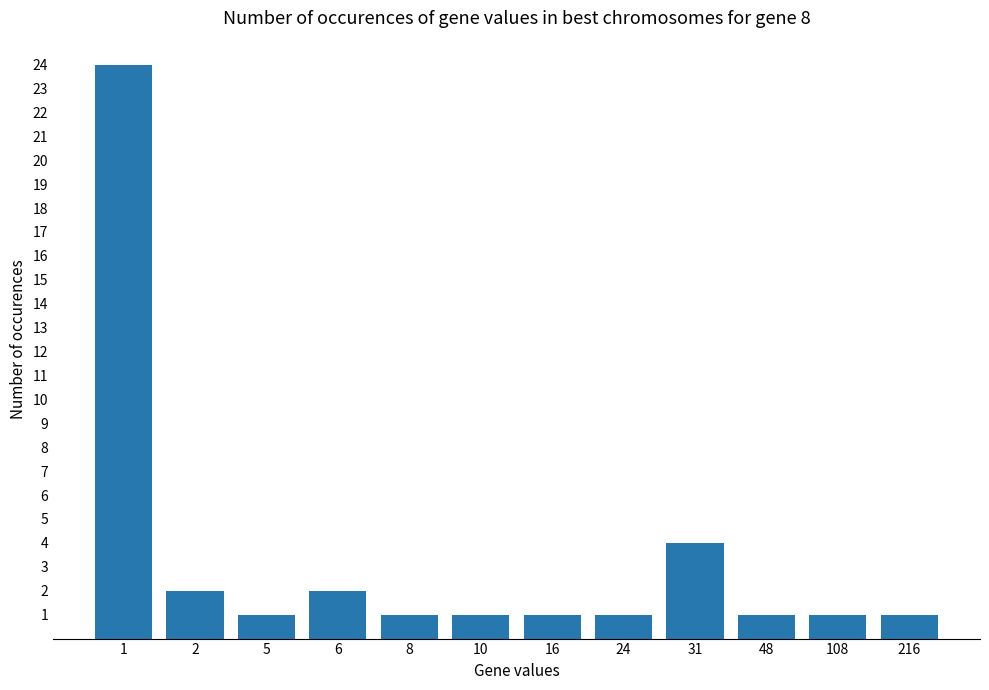

What is the difference between the maximum and minimum values?

23